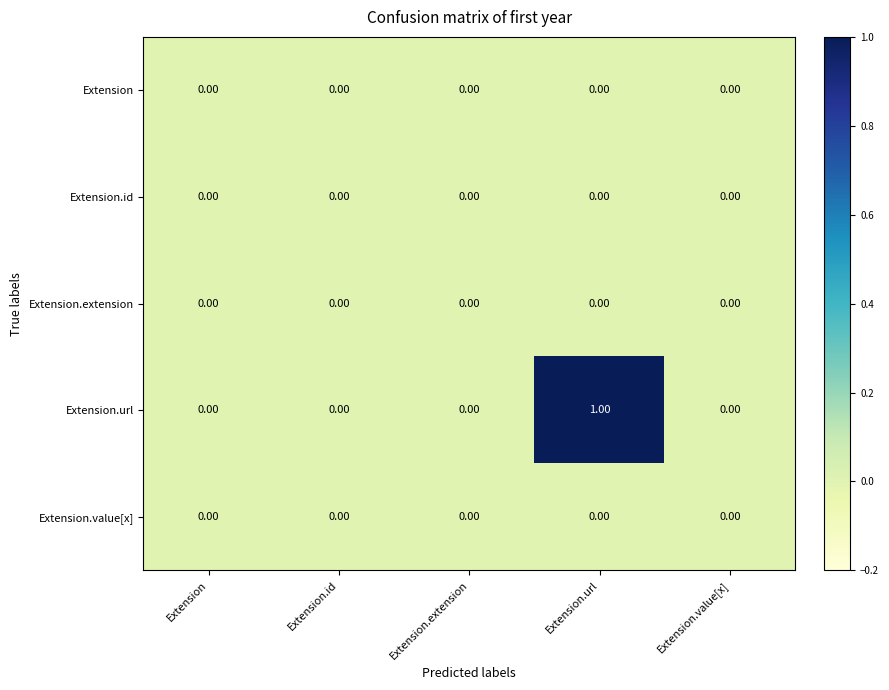

Which label corresponds to the largest value in the chart?

Extension.url